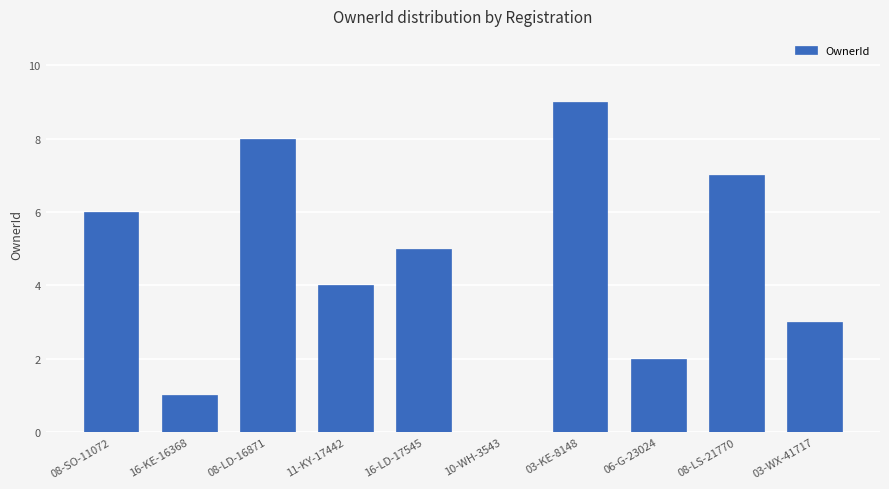

Where does the data first go above 5?

08-SO-11072